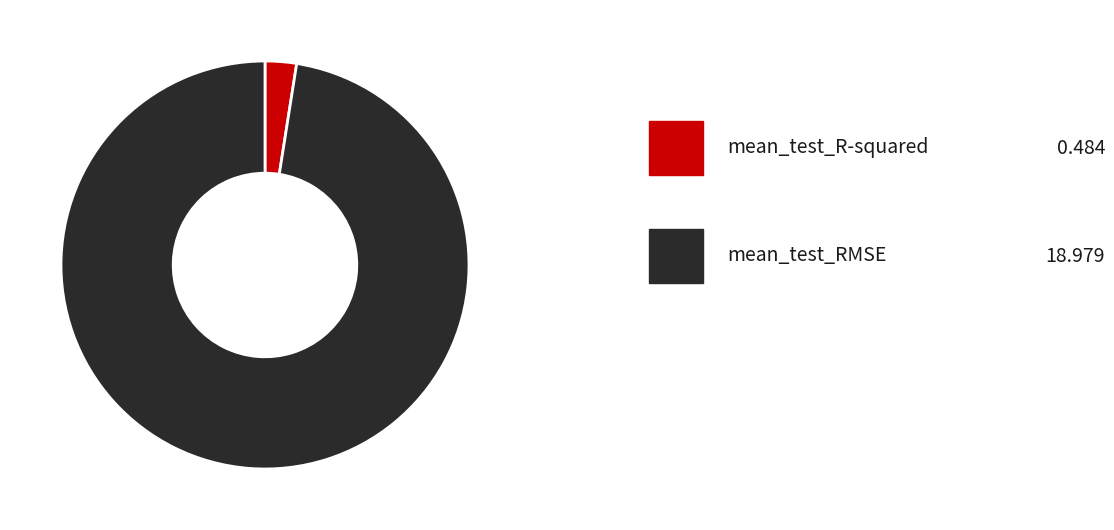

Count the number of slices in the pie.

2